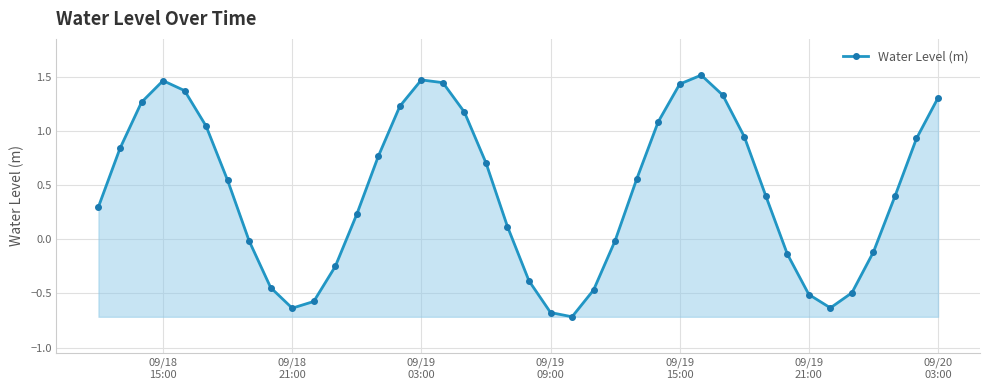

What is the difference between the maximum and second lowest values?

2.2